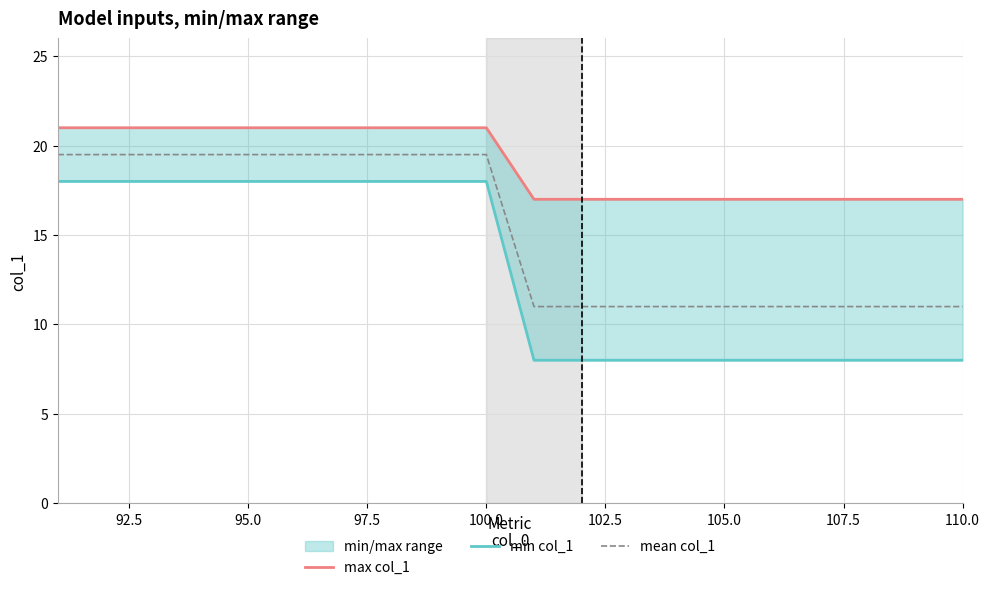

Does the chart display data point markers on the line(s)?

No